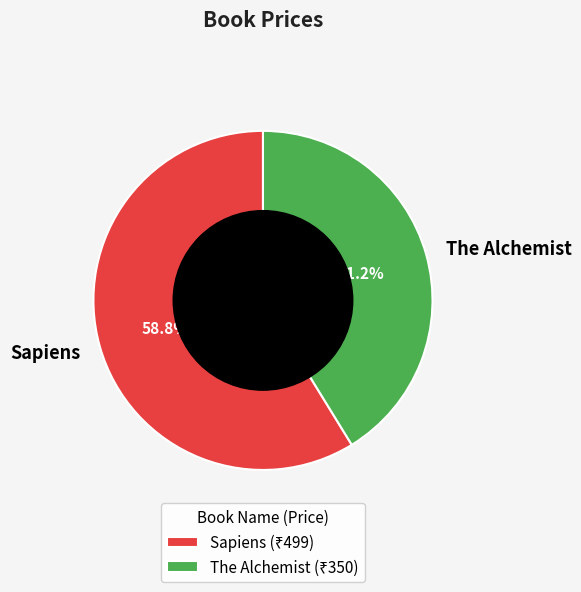

To the nearest percent, what percentage of the pie is Sapiens?

59%